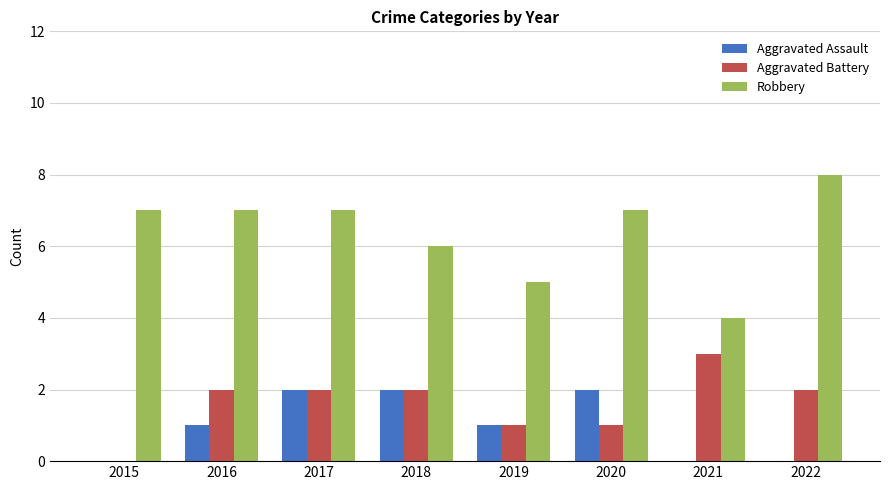

At which category is the sum across all series the highest?

2017